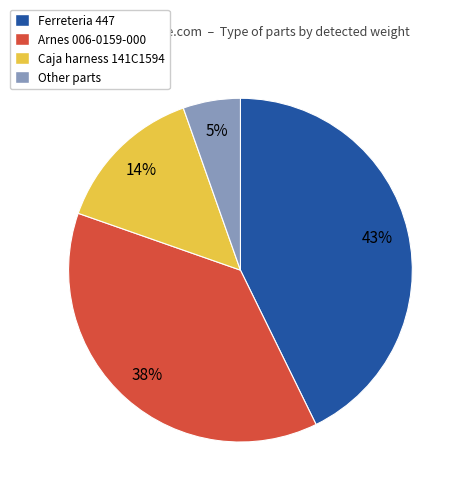

Which slice is the largest?

Ferreteria 447